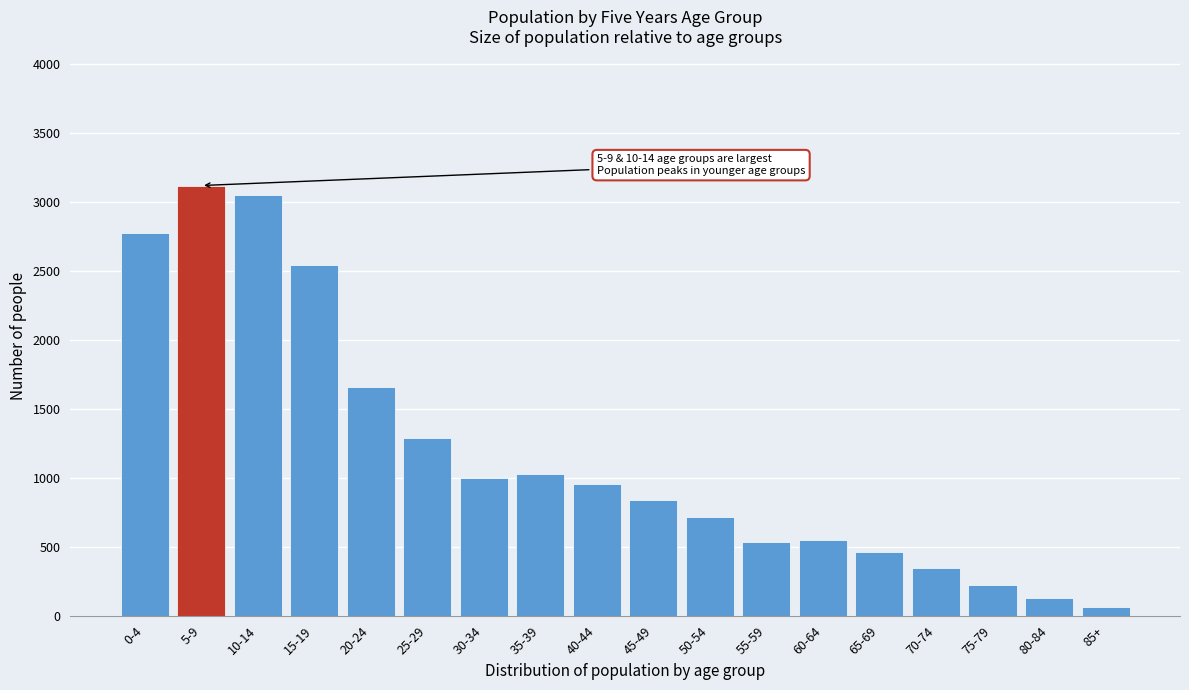

Reading left to right, what are all the values shown in this chart?

0-4=2772	5-9=3116	10-14=3050	15-19=2538	20-24=1659	25-29=1284	30-34=1000	35-39=1026	40-44=956	45-49=838	50-54=716	55-59=530	60-64=551	65-69=463	70-74=346	75-79=220	80-84=127	85+=59